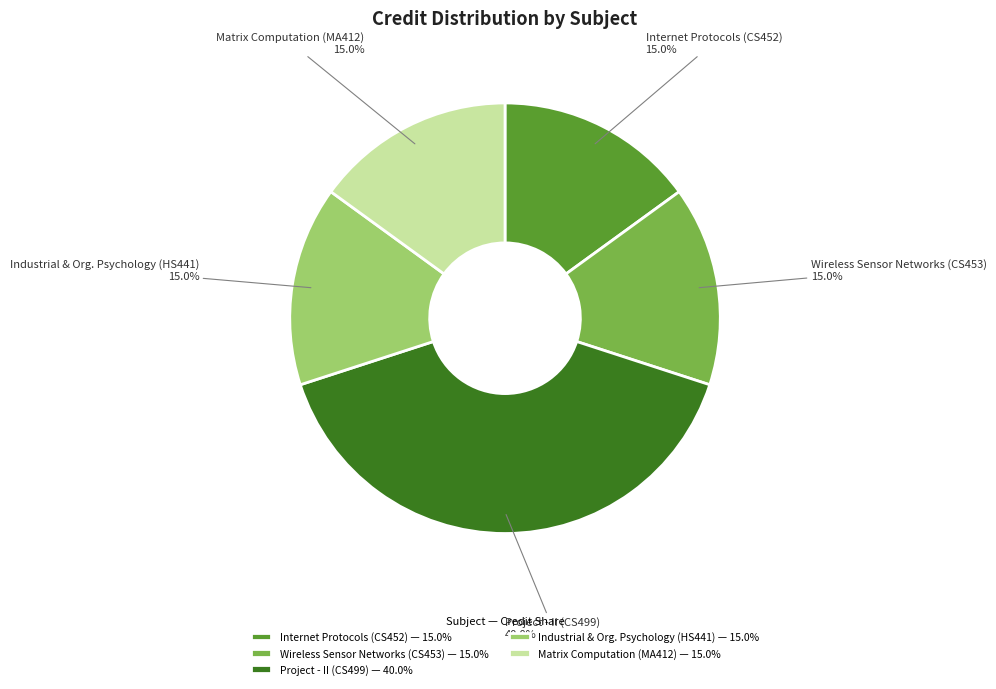

Count the number of slices in the pie.

5